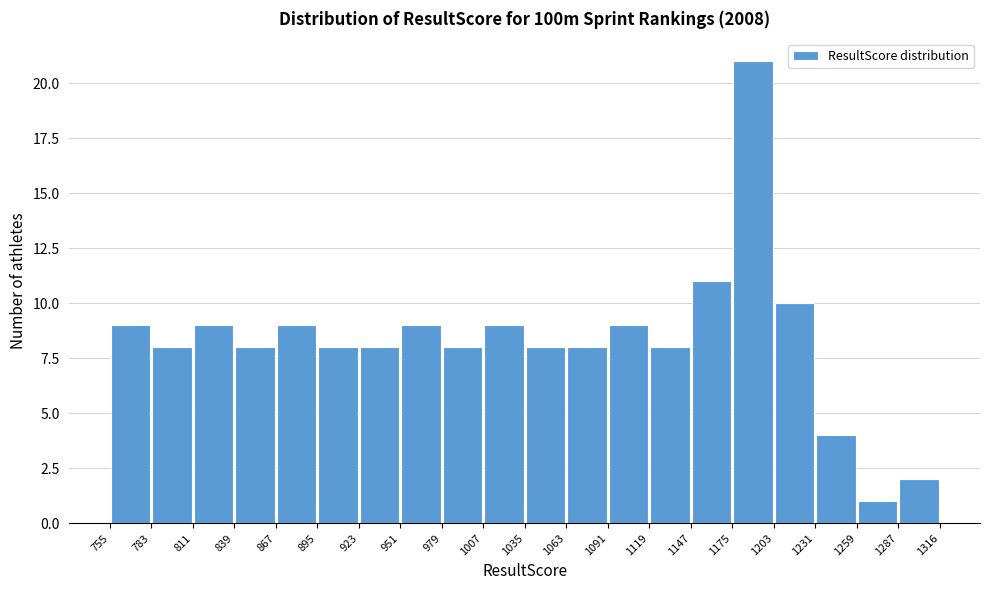

How tall is the bar that spans 1007 to 1035 on the x-axis? The values are not printed on the chart, so give them approximately, as read against the axis.

9